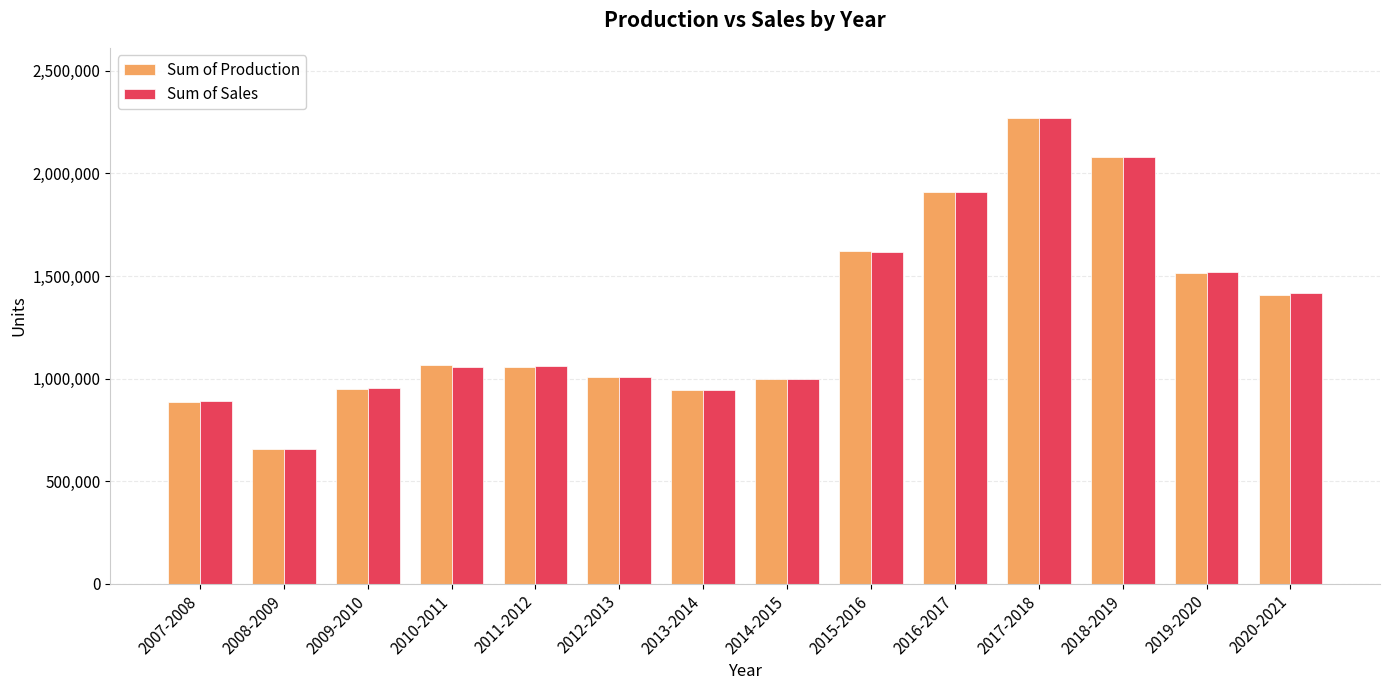

What is the total value across all series at 2012-2013?

2017762